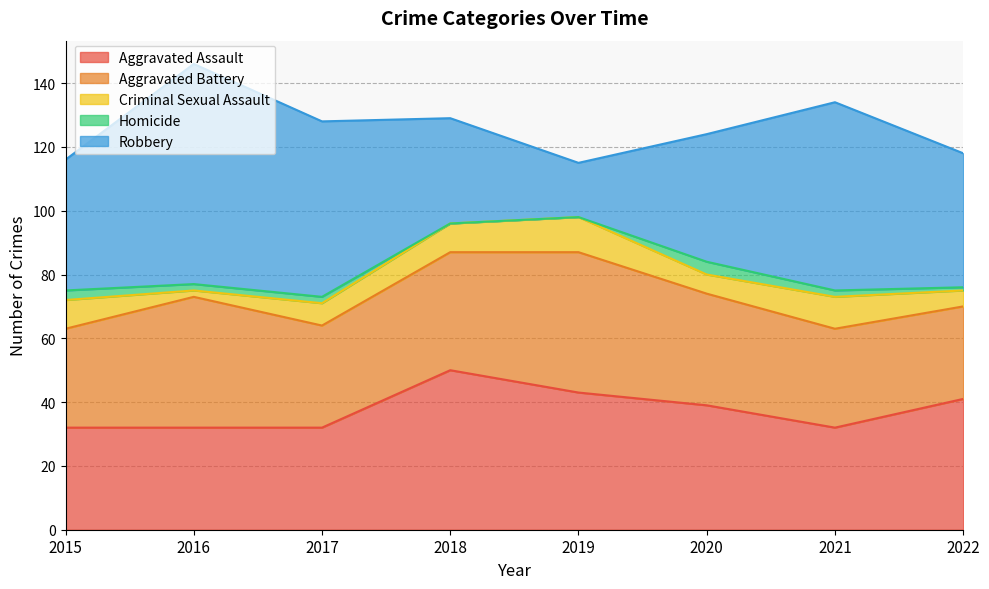

What are all the series names shown in the legend?

Aggravated Assault, Aggravated Battery, Criminal Sexual Assault, Homicide, Robbery